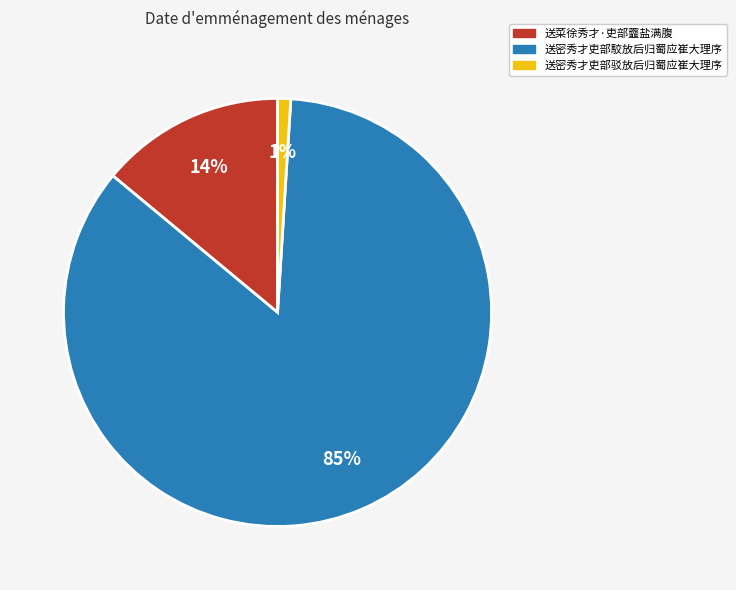

To the nearest percent, what is the difference between the 送菜徐秀才·吏部虀盐满腹 and 送密秀才吏部駮放后归蜀应崔大理序 slice percentages?

71%